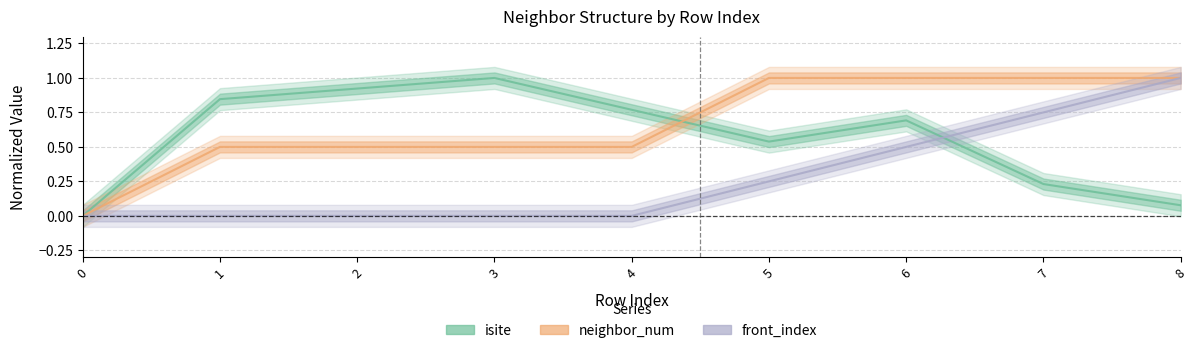

What is the difference between the neighbor_num values at 6 and 4?

0.5